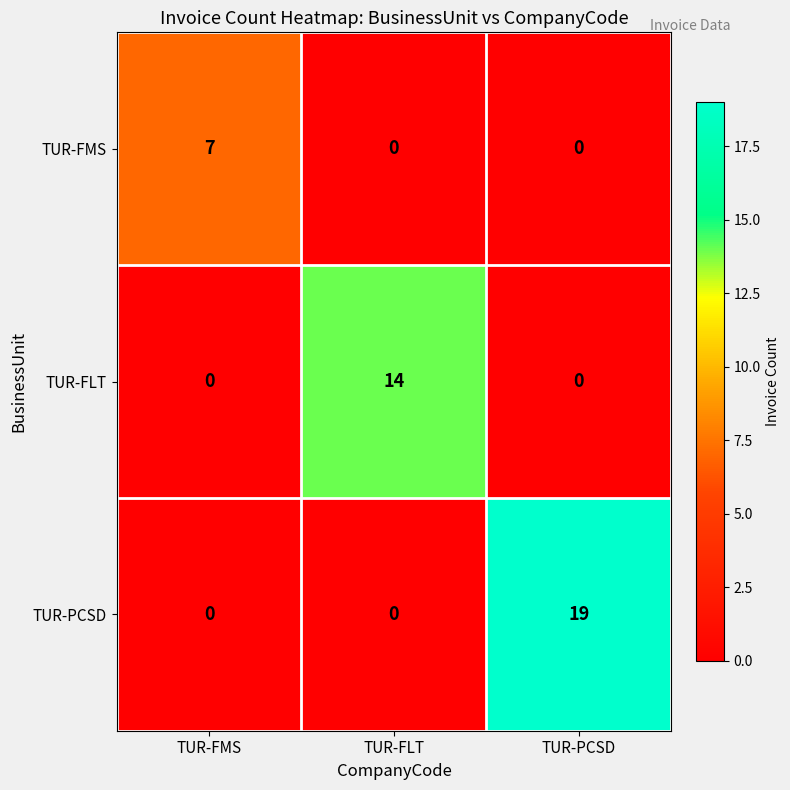

What is the sum of all TUR-PCSD values?

19